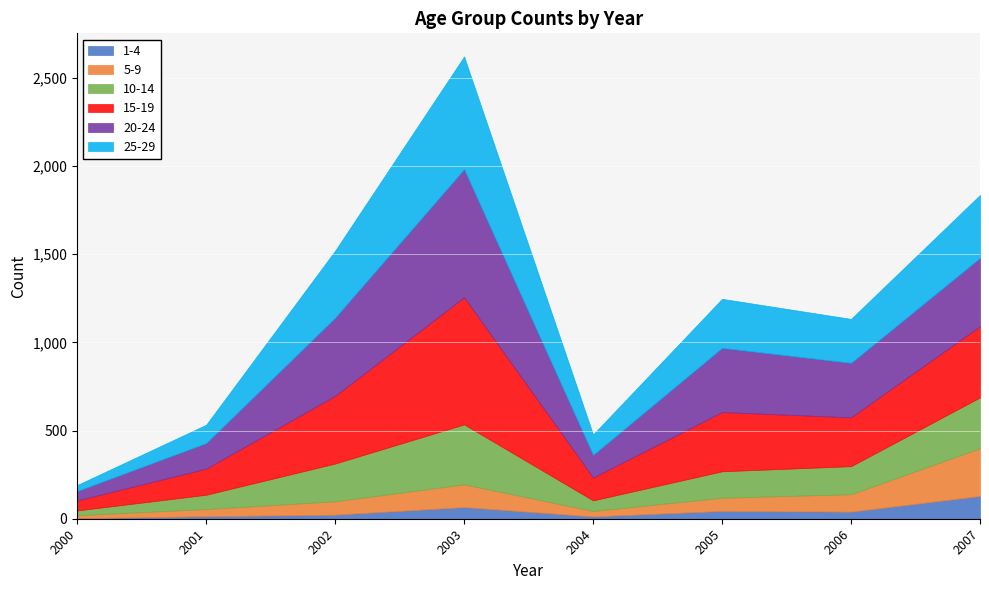

Where does the 25-29 series first go above 278?

2002